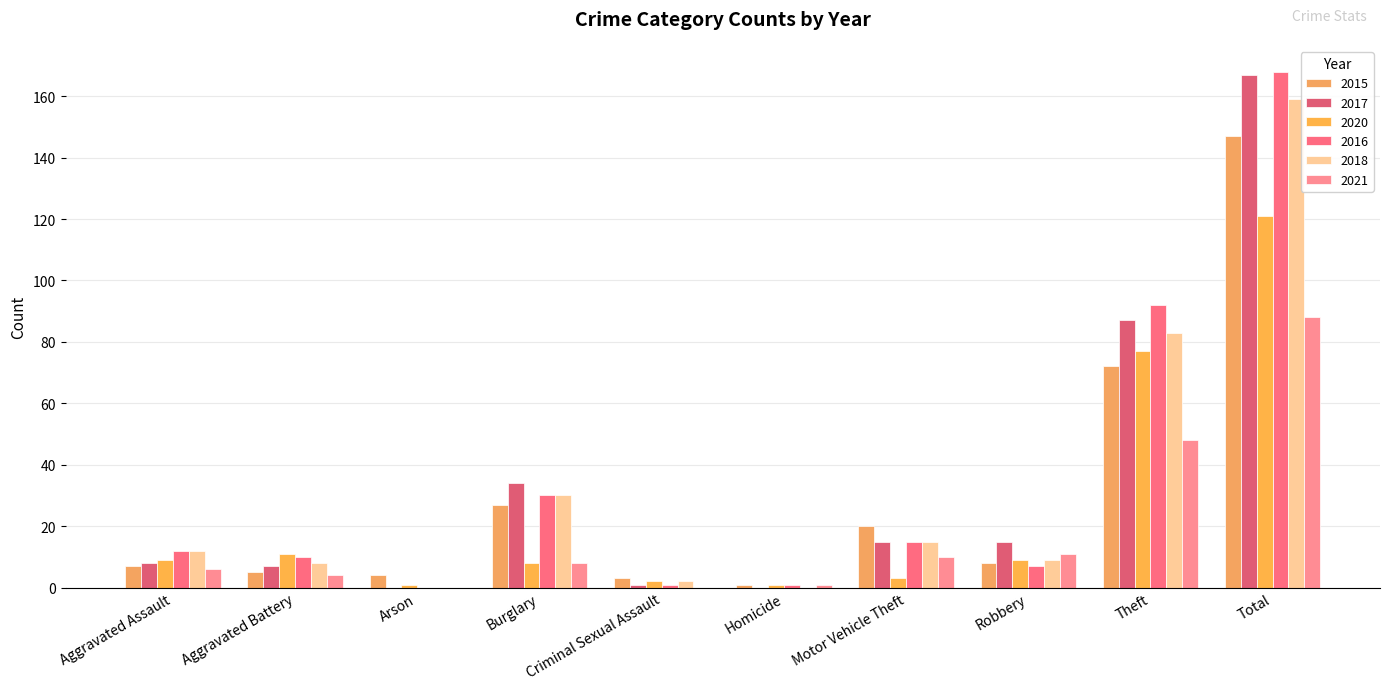

How many data points does each series have?

10